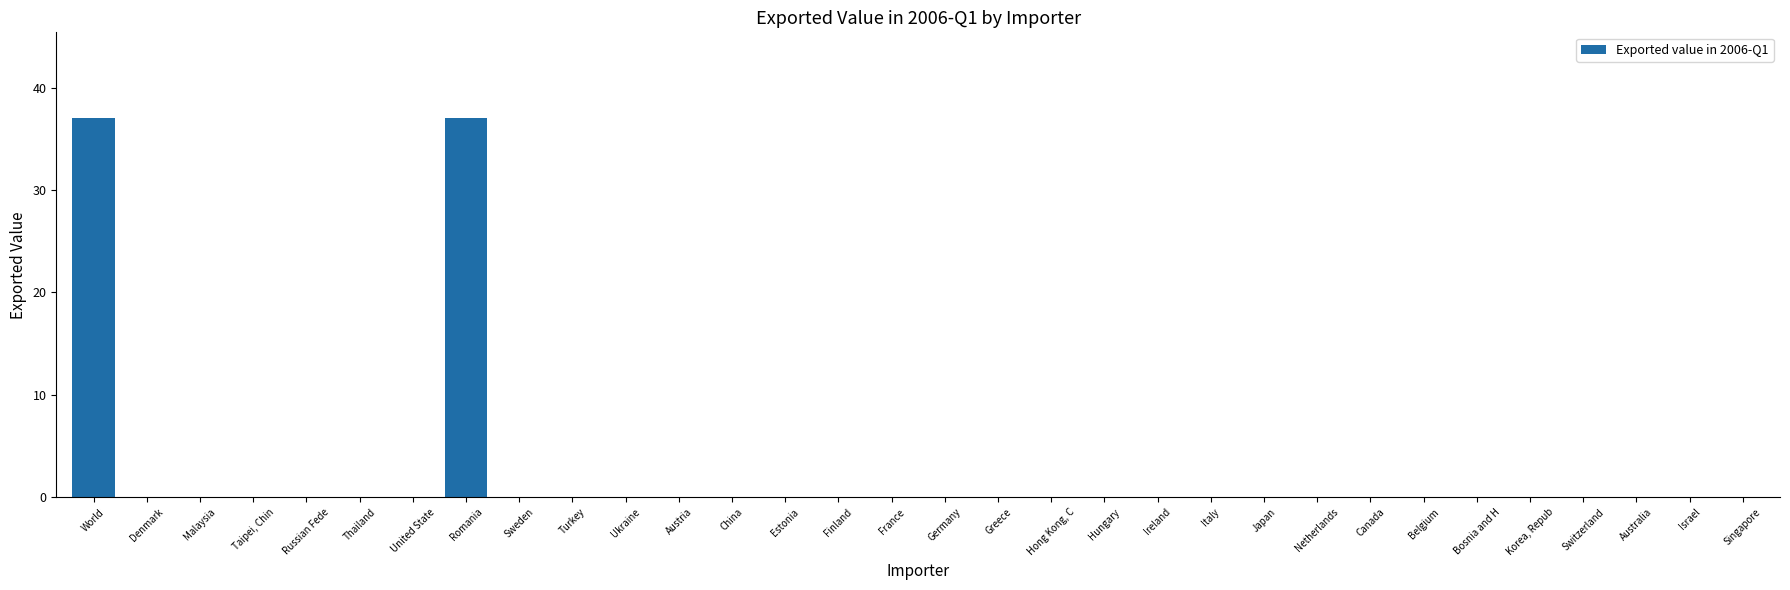

The value at Sweden is -20. True or false?

False